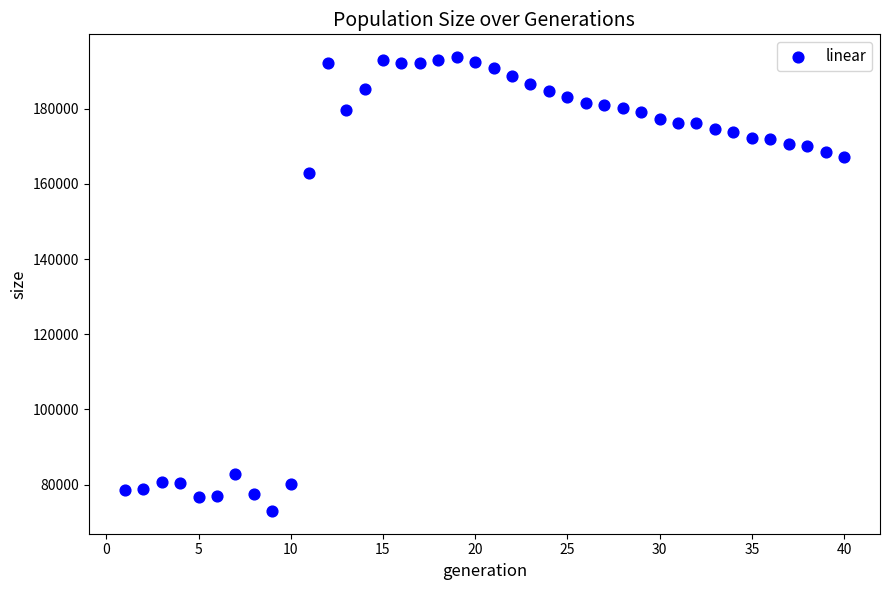

What Y value in the scatter plot is closest to 133350?

162976